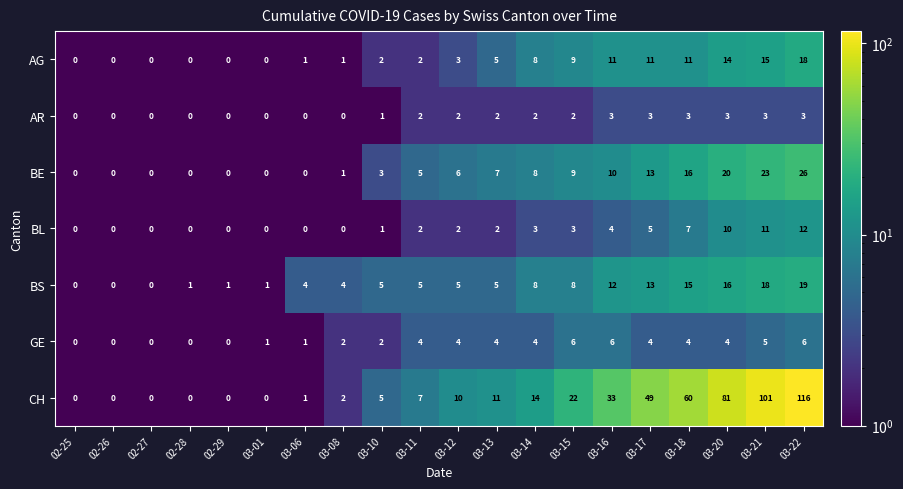

Read the CH value at 03-22, to the nearest 5.

115